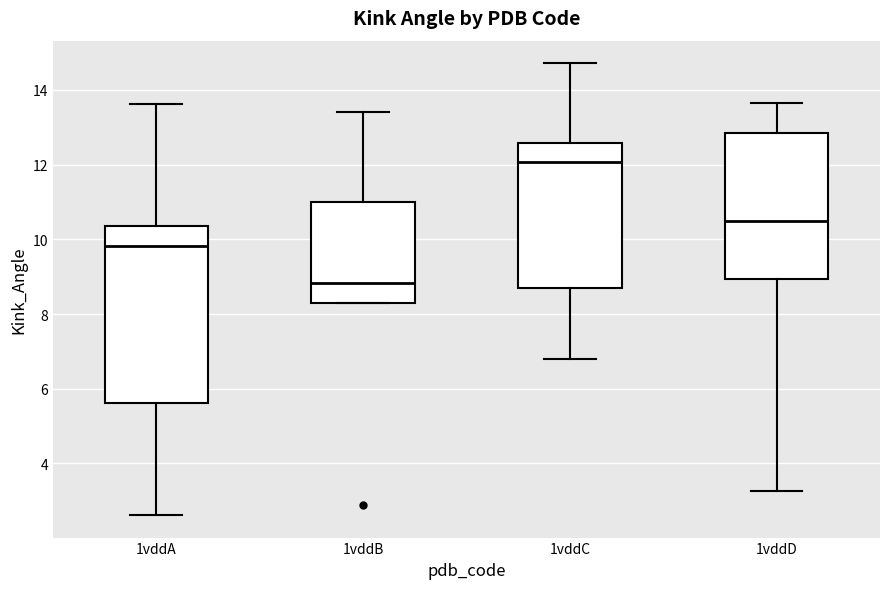

Reading left to right, transcribe this box plot: for each box, give where its median line is, the range the box spans, and where its two whiskers end, as read against the y-axis. The values are not printed on the chart, so give them approximately, as read against the axis.

1vddA: median 9.8, box 5.6 to 10.4, whiskers 2.6 to 13.6
1vddB: median 8.8, box 8.2 to 11.0, whiskers 8.2 to 13.4
1vddC: median 12.0, box 8.8 to 12.6, whiskers 6.8 to 14.8
1vddD: median 10.4, box 9.0 to 12.8, whiskers 3.2 to 13.6